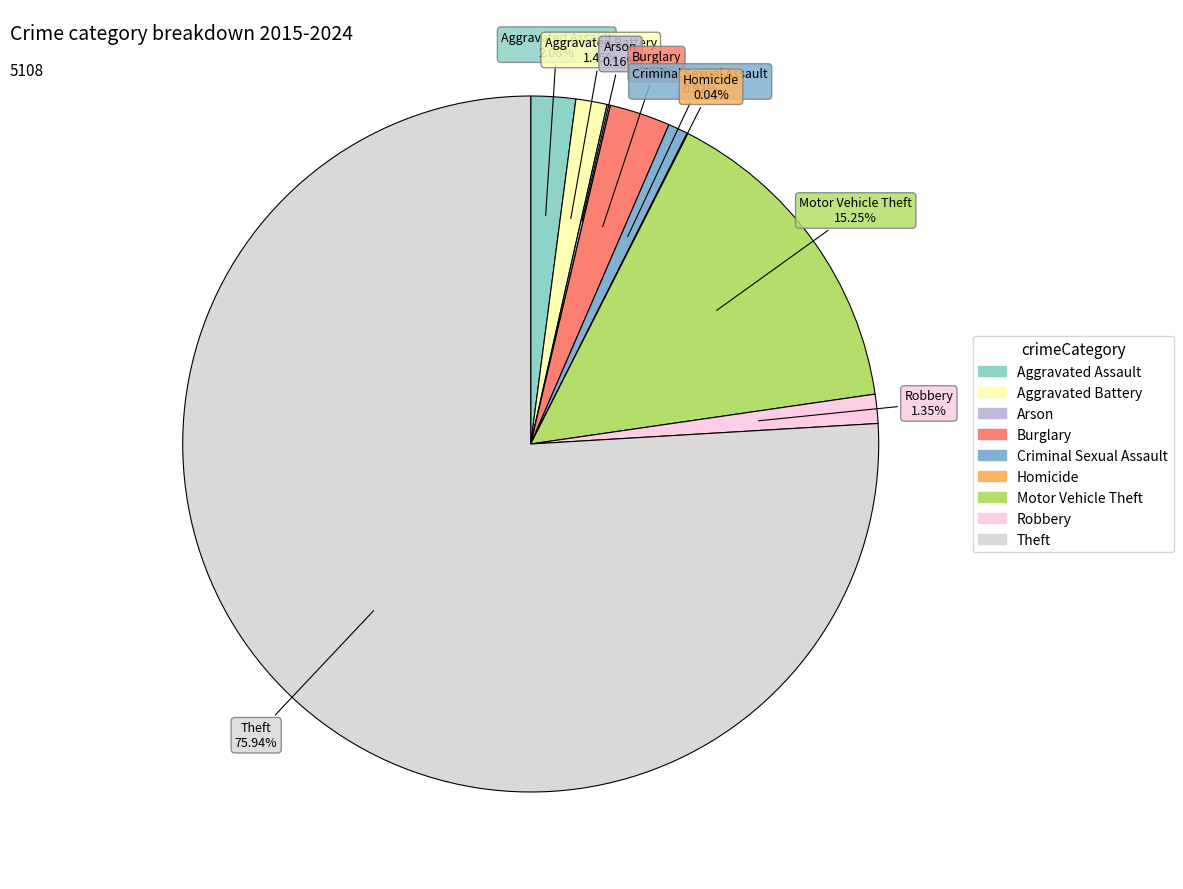

Which category accounts for the majority?

Theft